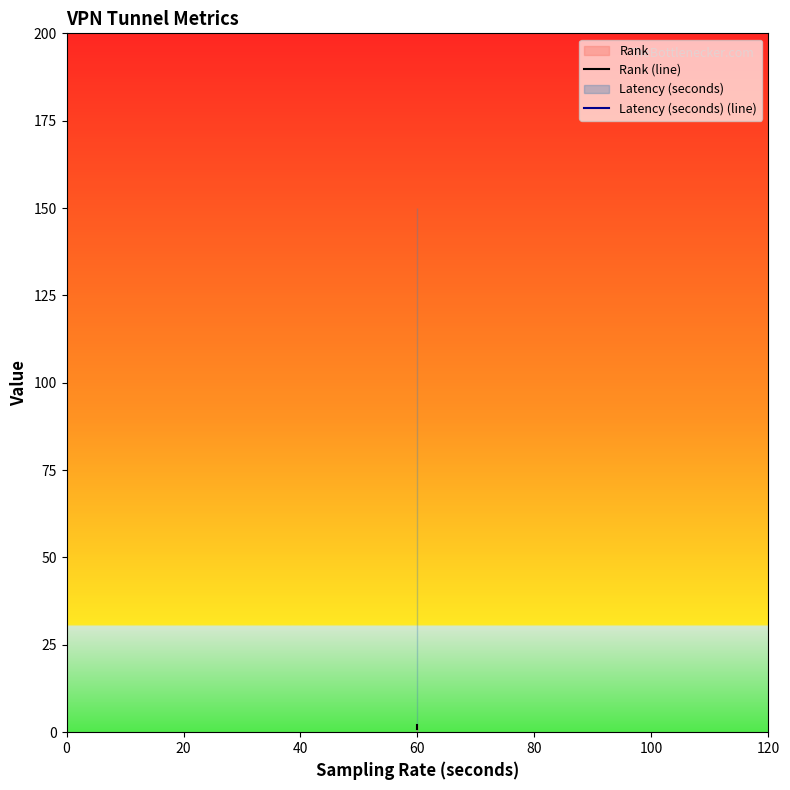

Which category has the highest value in the Rank (line) series?

60